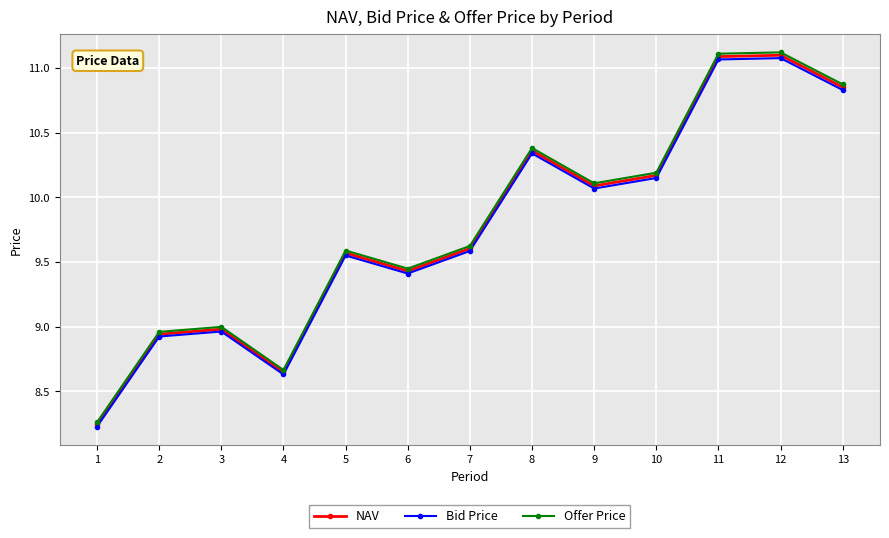

How many data points does each series have?

13